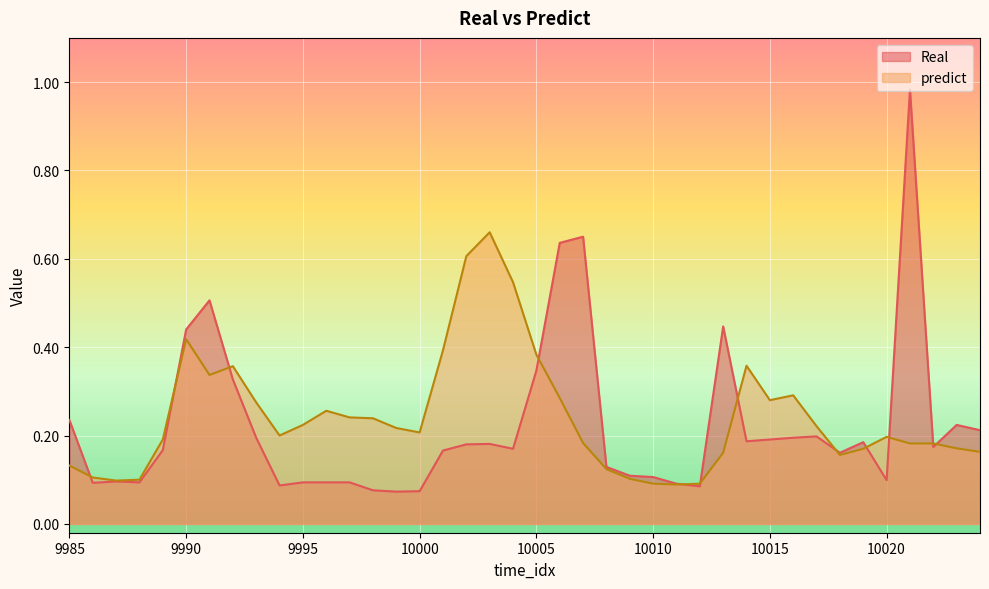

What are all the series names shown in the legend?

Real, predict